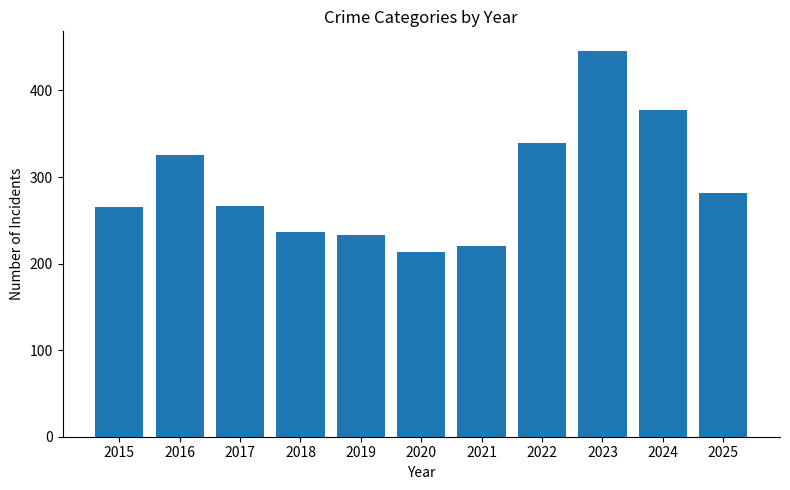

What is the greatest value displayed?

446